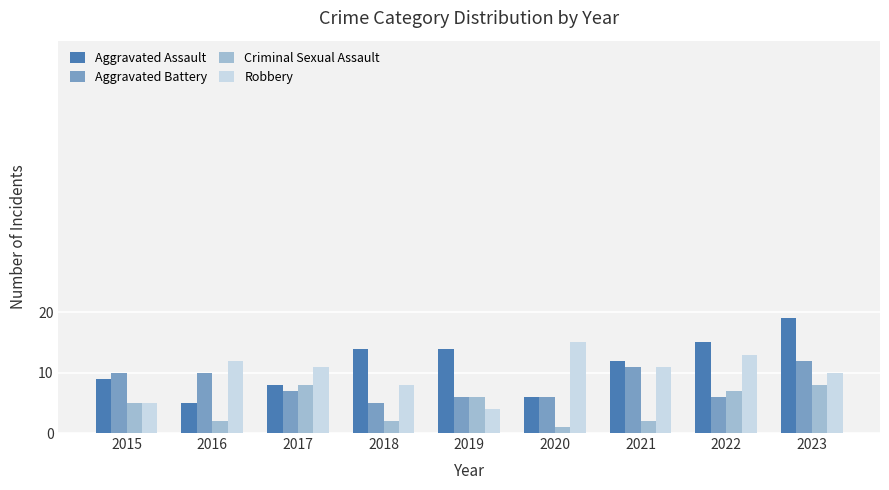

What is the difference between the Criminal Sexual Assault values at 2017 and 2022?

1